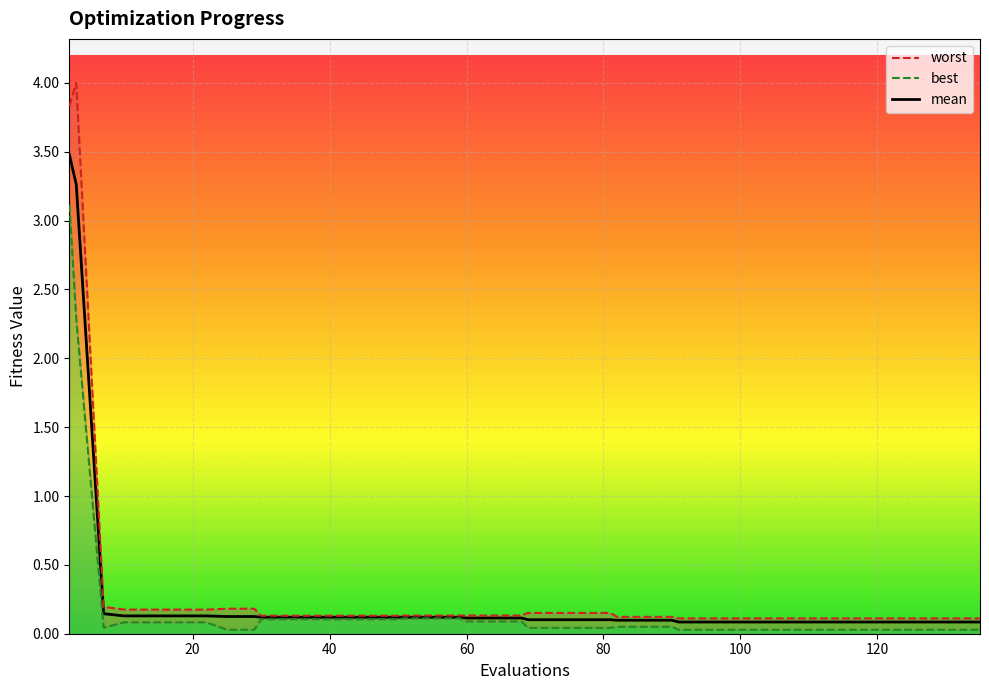

Which series has the largest range (max minus min)?

worst